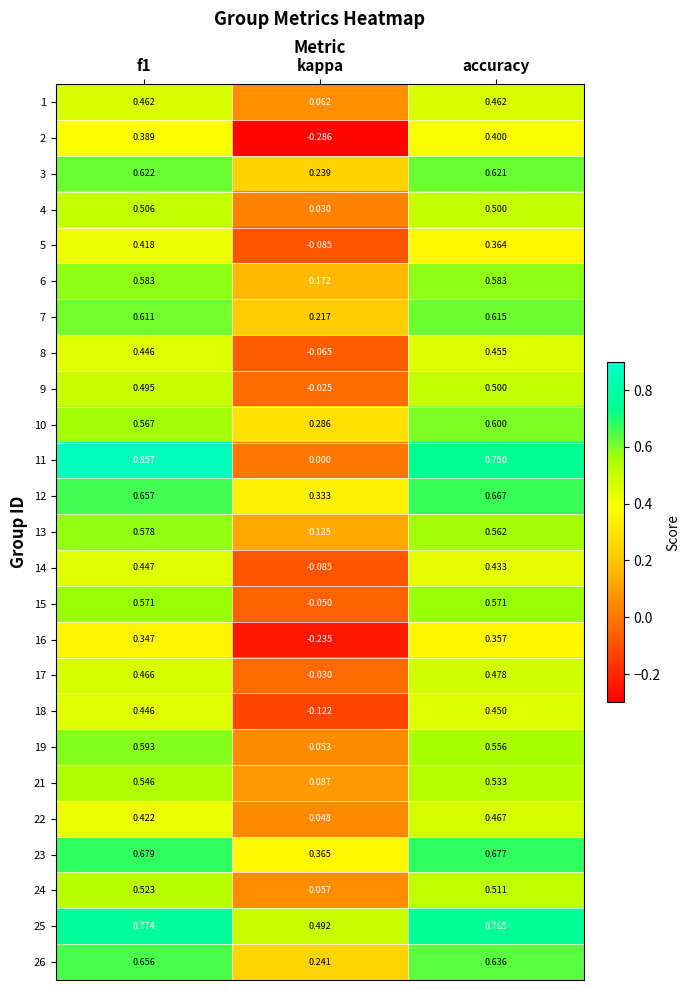

Which category has the lowest value across all series?

kappa